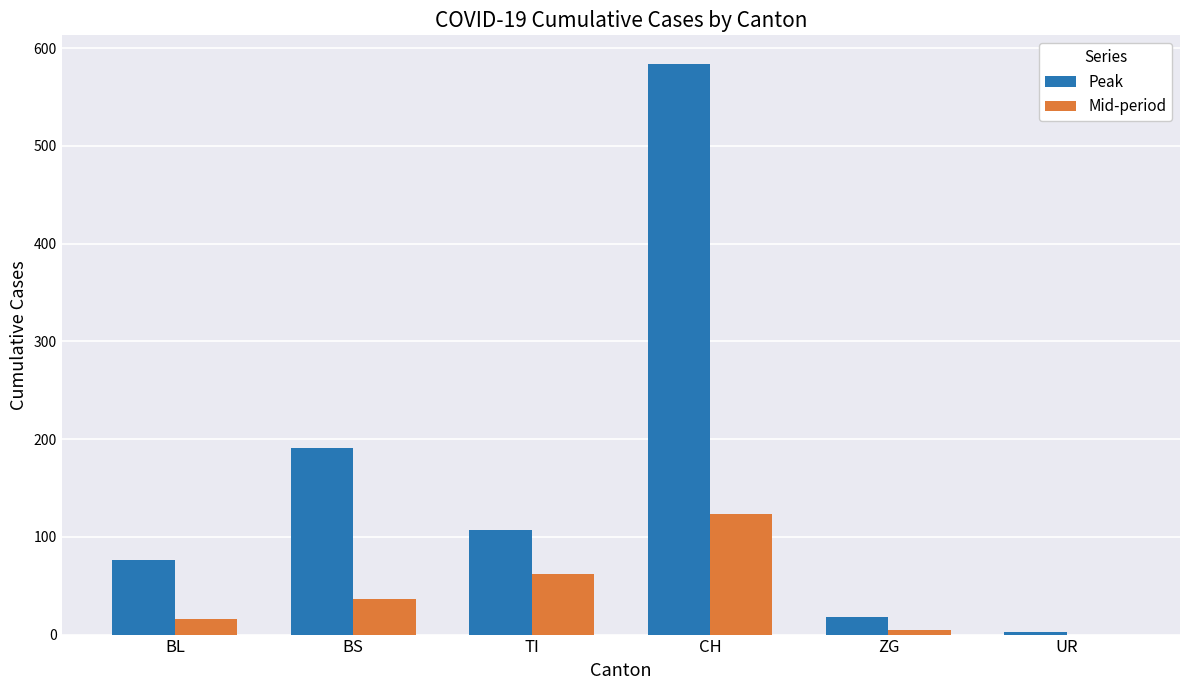

Reading left to right, extract all data points from this chart.

Peak: BL=76	BS=191	TI=107	CH=584	ZG=18	UR=3
Mid-period: BL=16	BS=36	TI=62	CH=123	ZG=5	UR=0